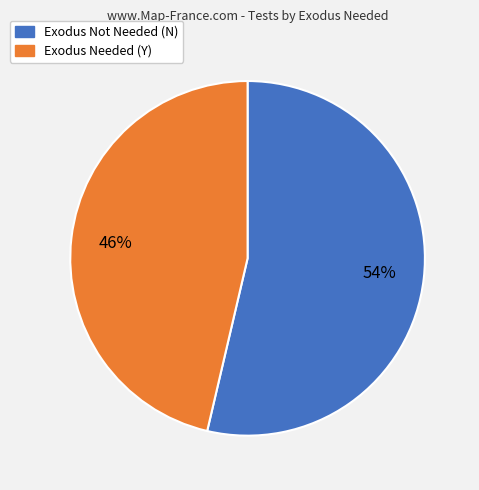

To the nearest percent, what is the average slice percentage?

50%